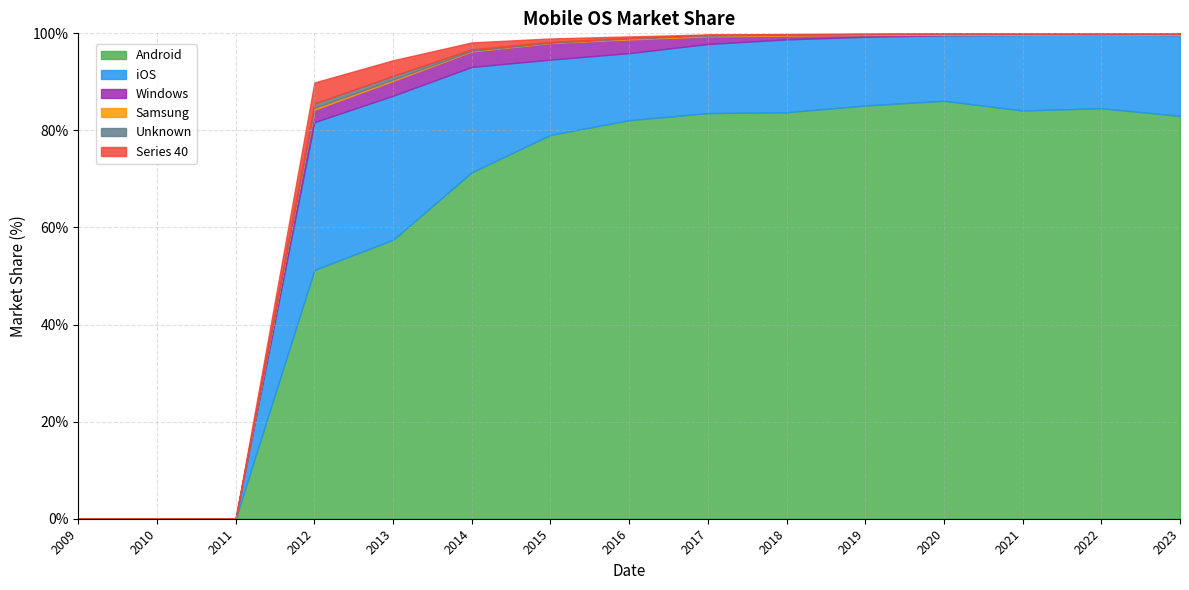

True or false: Windows has a value of 0.1 at 2020.

False